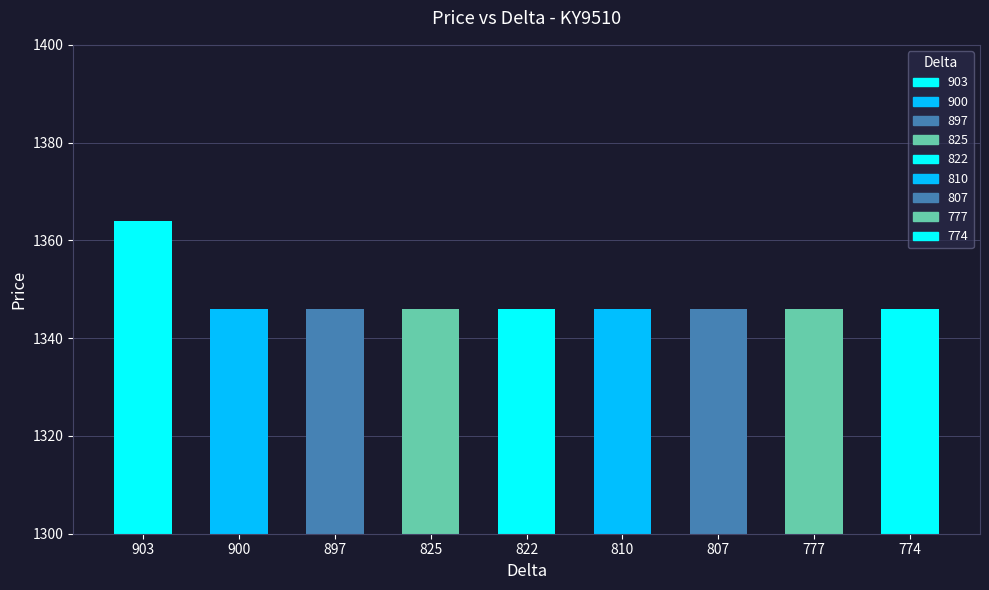

What is the value of the 1st bar from the left?

1364